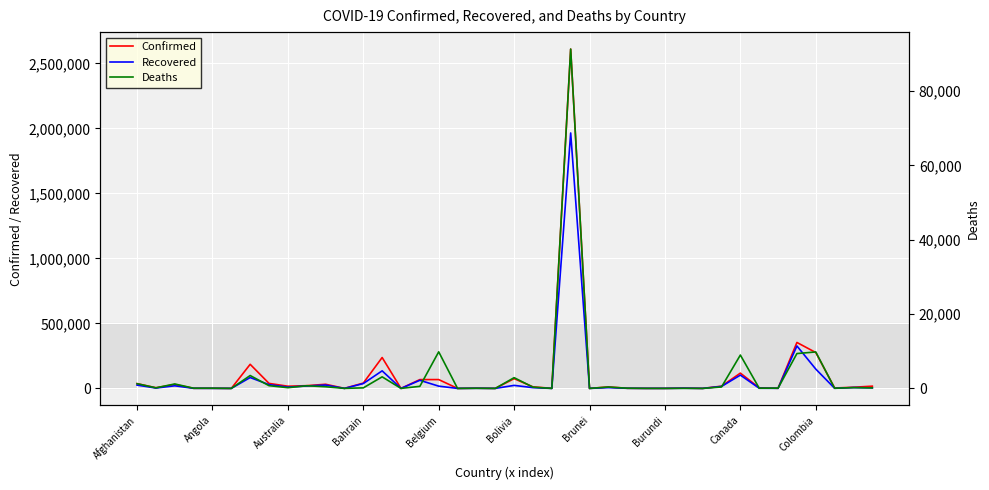

Where is Confirmed nearest to the value 1305075?

35